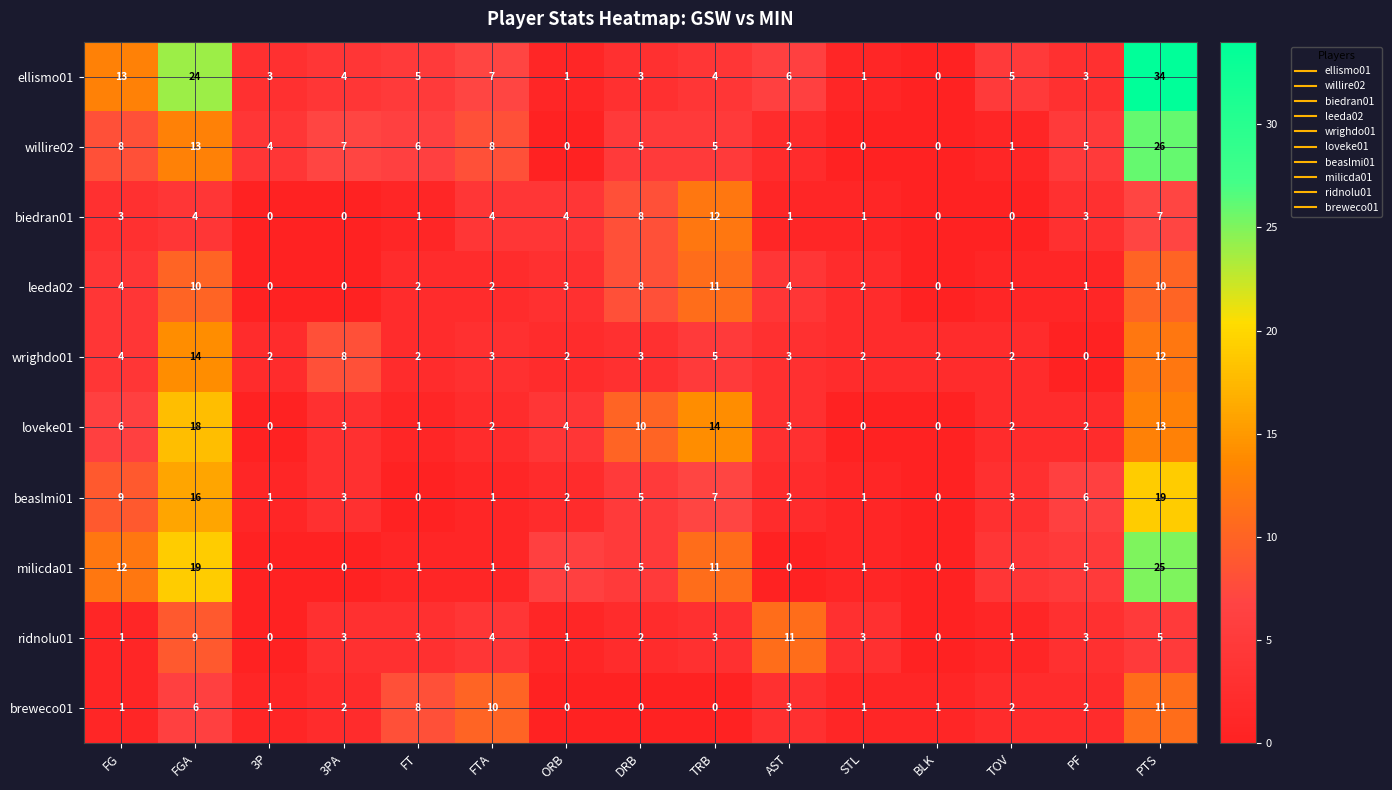

What is the total value across all series at STL?

12